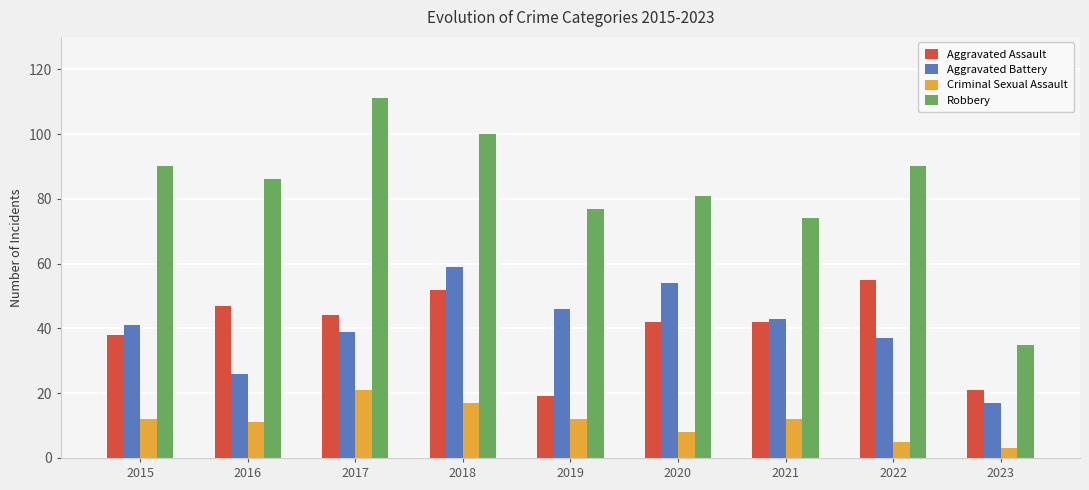

Reading left to right, what are all the values shown in this chart?

Aggravated Assault: 38	47	44	52	19	42	42	55	21
Aggravated Battery: 41	26	39	59	46	54	43	37	17
Criminal Sexual Assault: 12	11	21	17	12	8	12	5	3
Robbery: 90	86	111	100	77	81	74	90	35